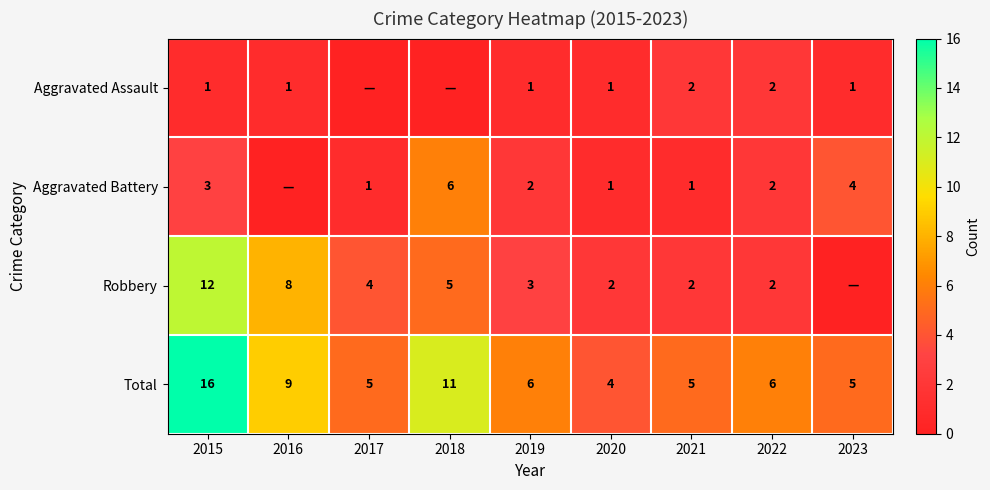

What is the highest value of the Total series?

16